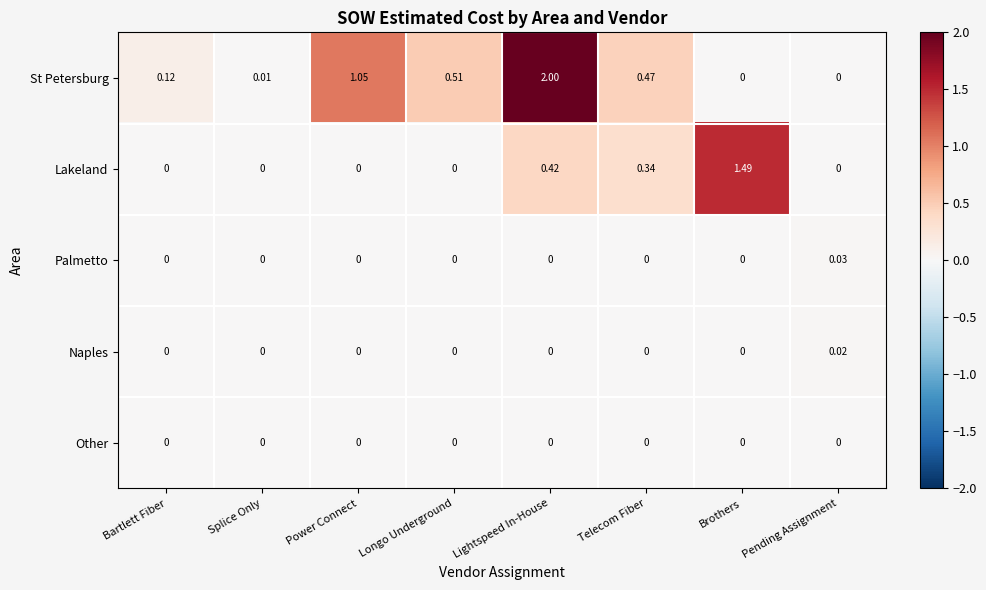

At which category is the sum across all series the highest?

Lightspeed In-House